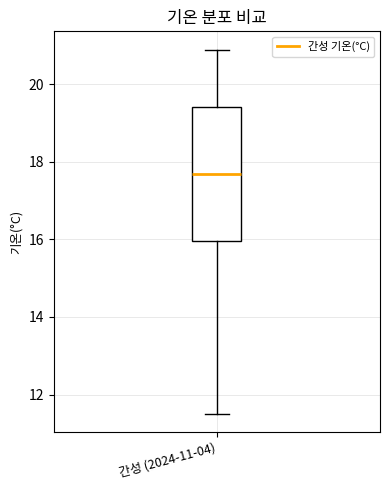

Transcribe this box plot: give where the median line is, the range the box spans, and where the two whiskers end, as read against the y-axis. The values are not printed on the chart, so give them approximately, as read against the axis.

median 17.8, box 16.0 to 19.4, whiskers 11.6 to 21.0